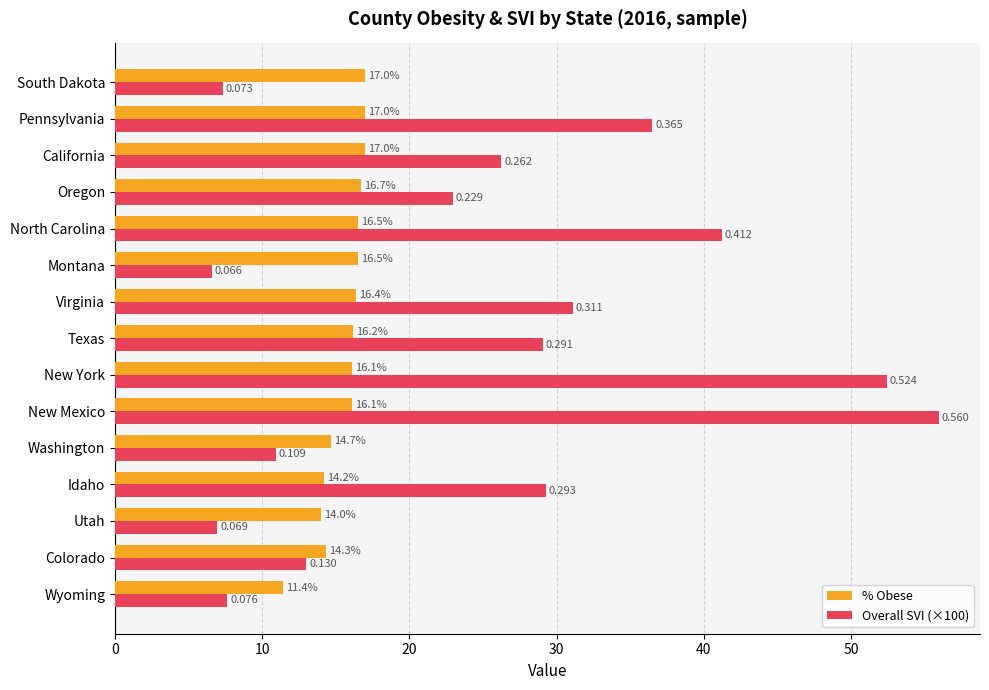

What are all the series names shown in the legend?

% Obese, Overall SVI (×100)